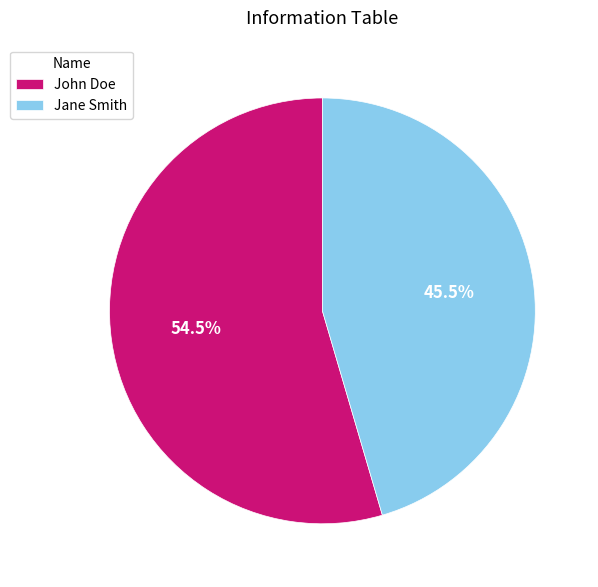

Does Jane Smith represent more than half of the total?

No